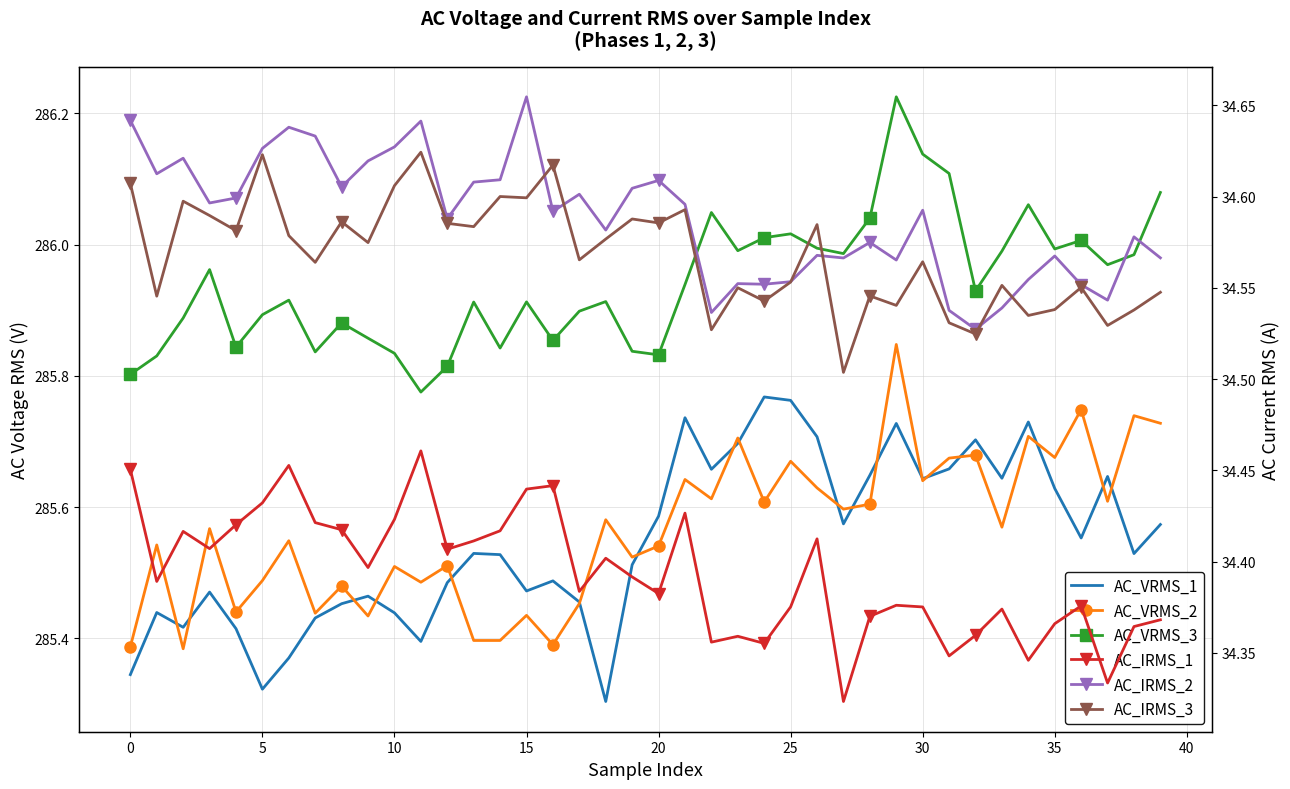

True or false: AC_VRMS_2 has a value of 285.6 at 30.

True